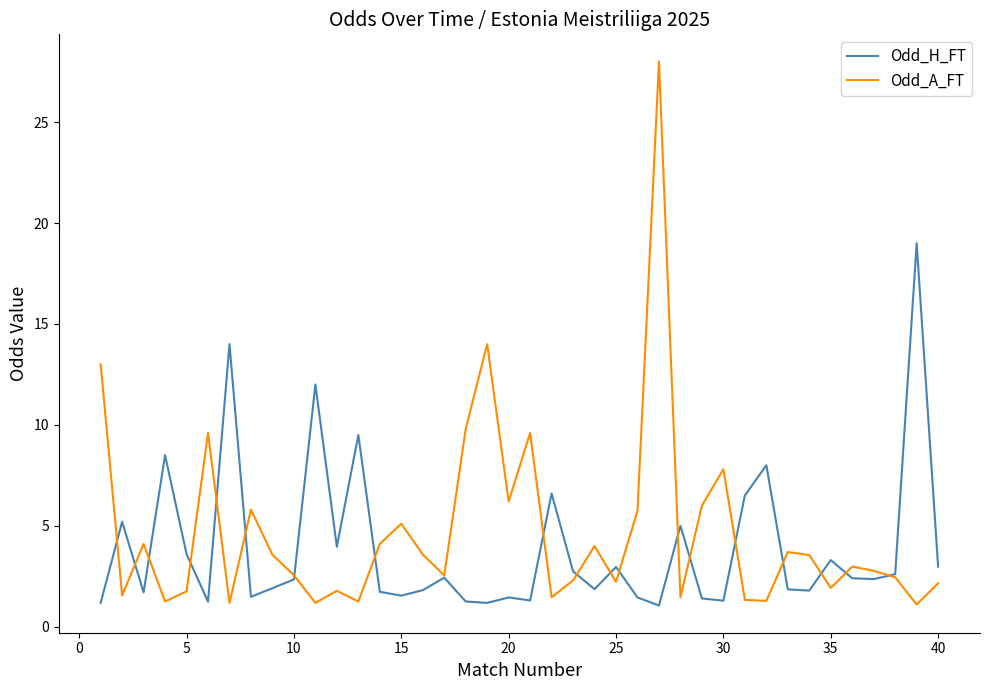

What is the minimum value shown in the chart?

1.1